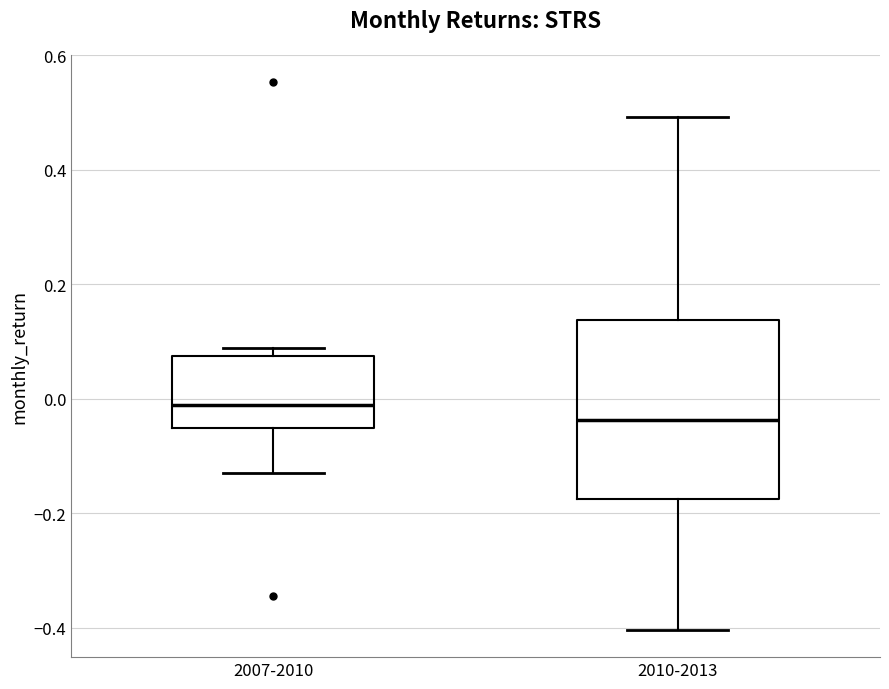

Reading left to right, read every box against the y-axis: the position of its median line, the range the box covers, and the ends of its whiskers. The values are not printed on the chart, so give them approximately, as read against the axis.

2007-2010: median -0.02, box -0.06 to 0.08, whiskers -0.12 to 0.08 (just above the box's upper edge)
2010-2013: median -0.04, box -0.18 to 0.14, whiskers -0.40 to 0.50